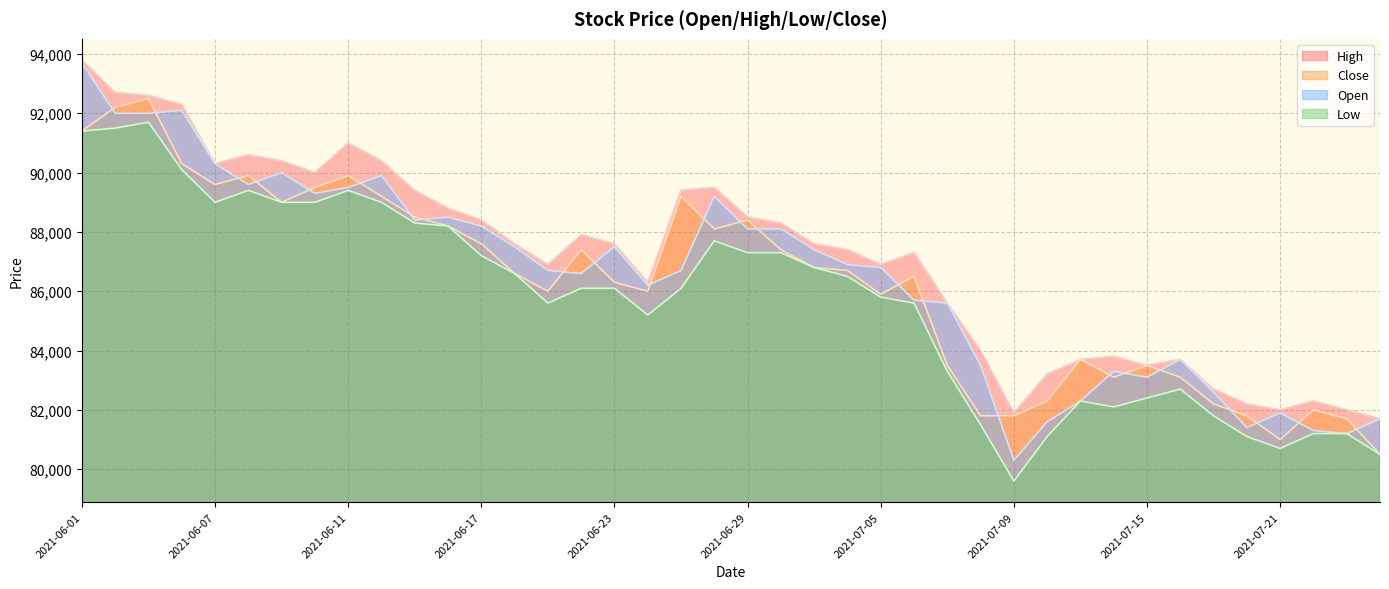

Rank the series by their maximum value, from highest to lowest.

High, Open, Close, Low